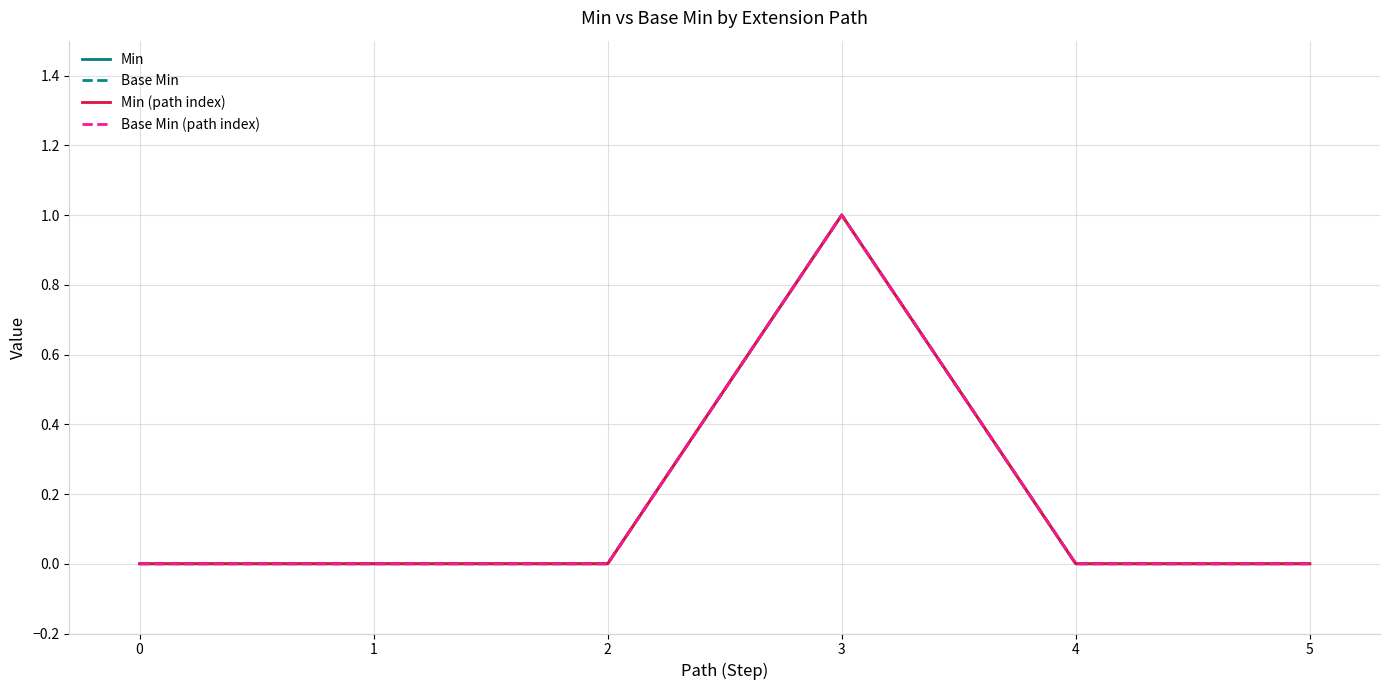

What is the value of the Min (path index) point at the 4th from the left?

1